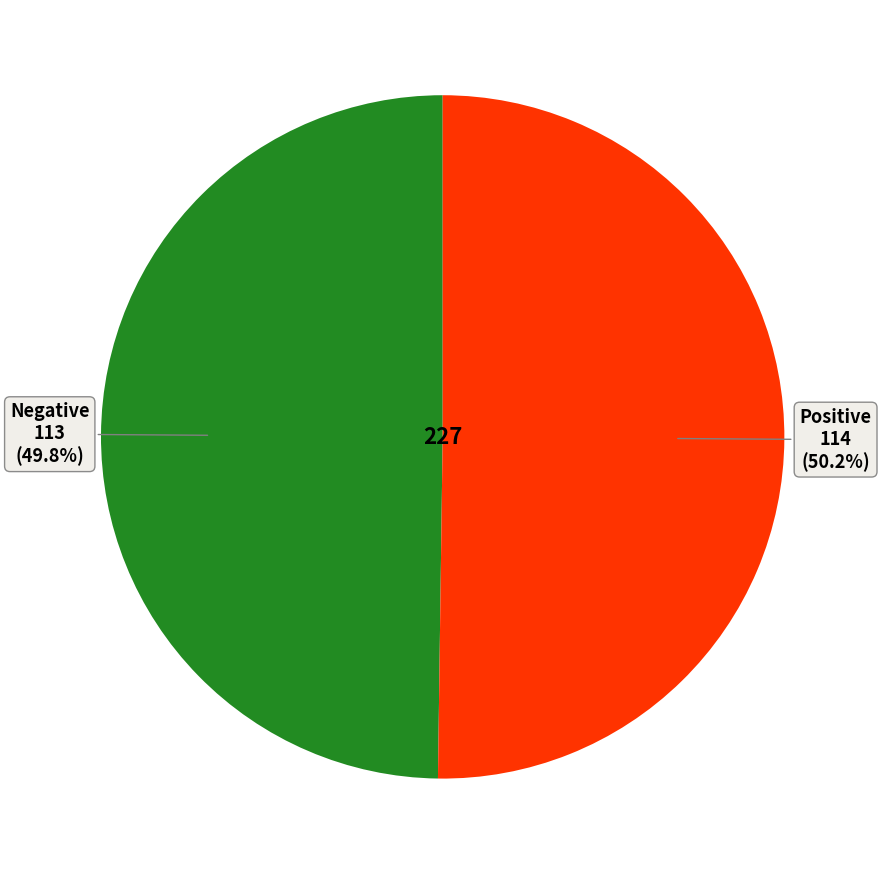

Combined, do Positive and Negative account for over 50%?

Yes